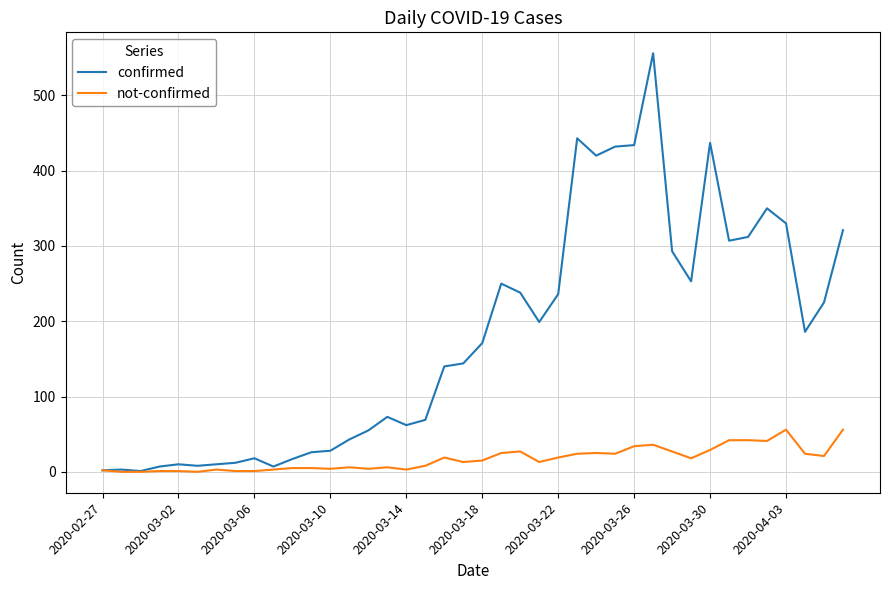

What is the highest value of the confirmed series?

556